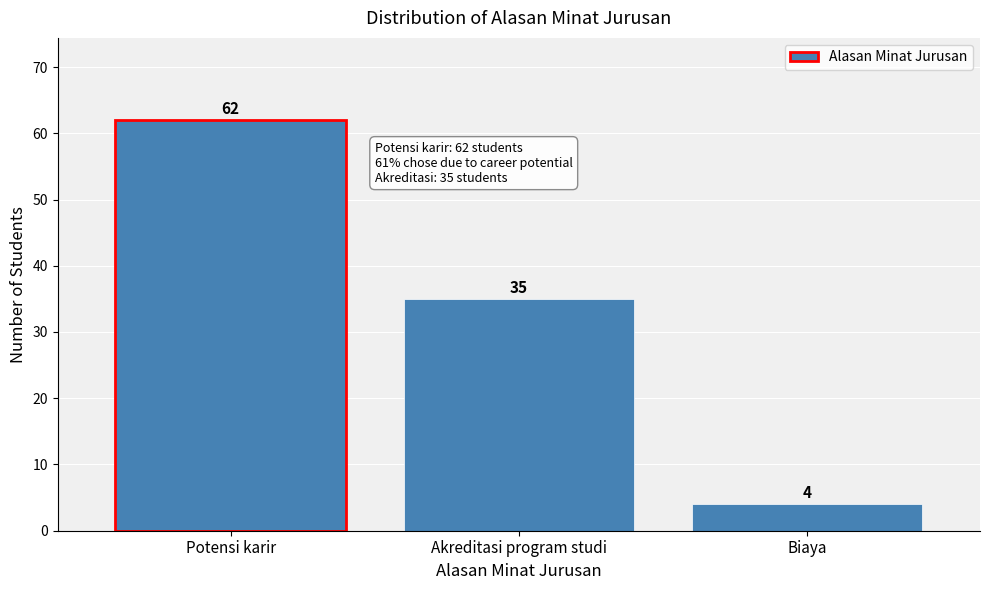

Reading left to right, list all the values displayed in this chart.

62	35	4